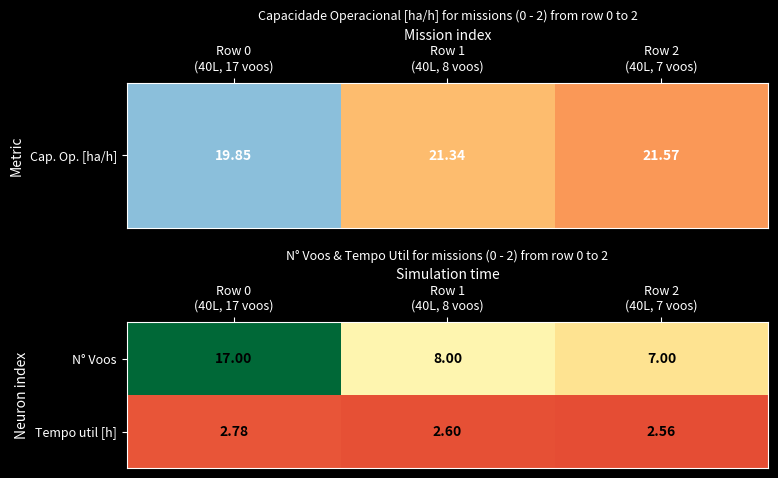

List the series in order of their peak value, highest first.

N° Voos, Tempo util [h]